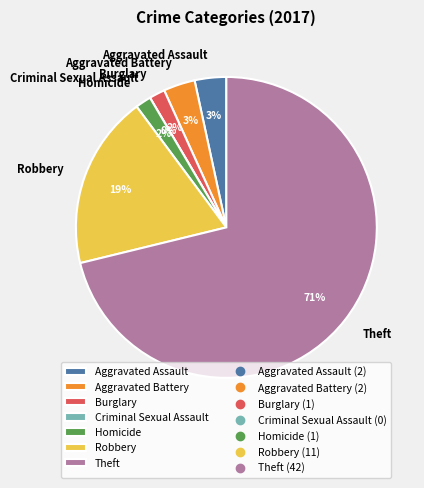

Approximately how many times larger is the value at Aggravated Battery compared to Robbery?

0.2